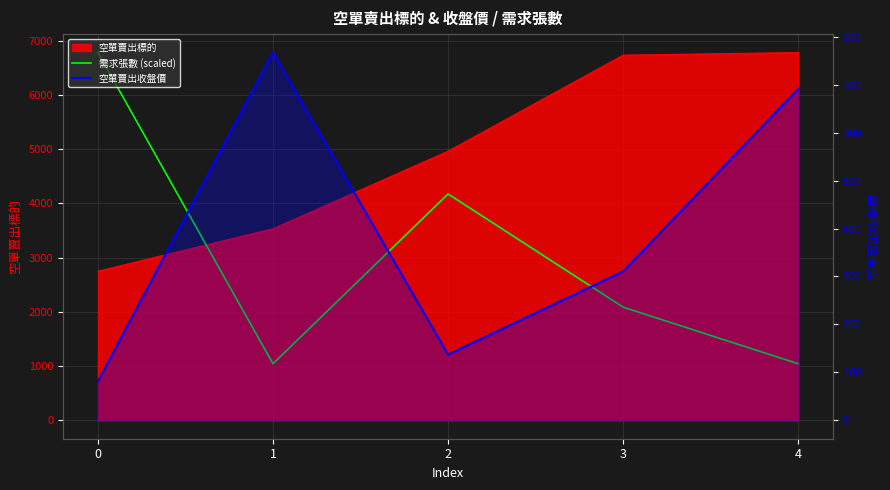

The value of 需求張數 (scaled) at 4 is 249.5. True or false?

False